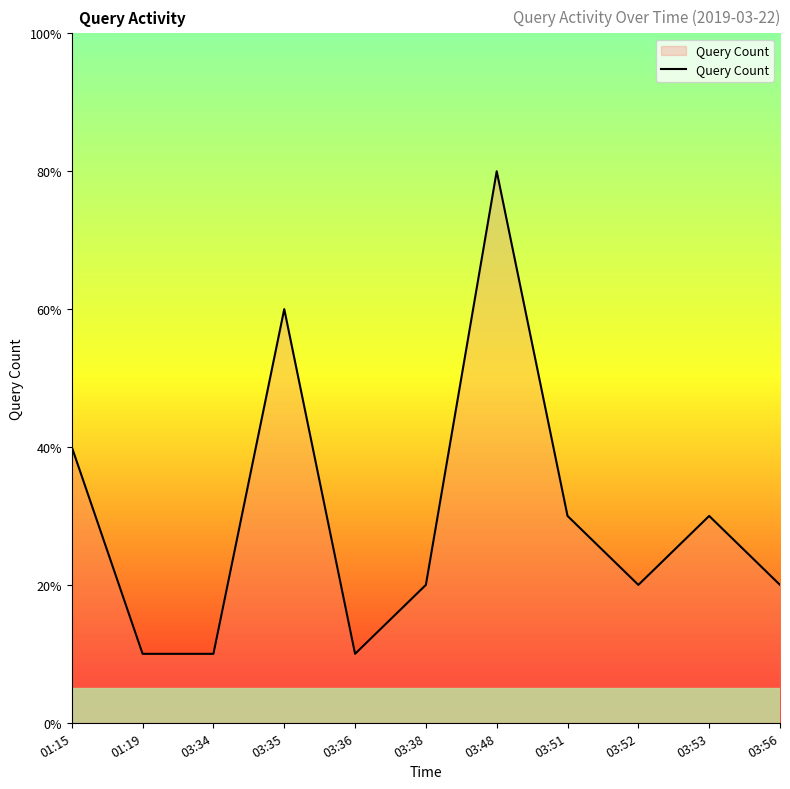

What is the greatest value displayed?

8